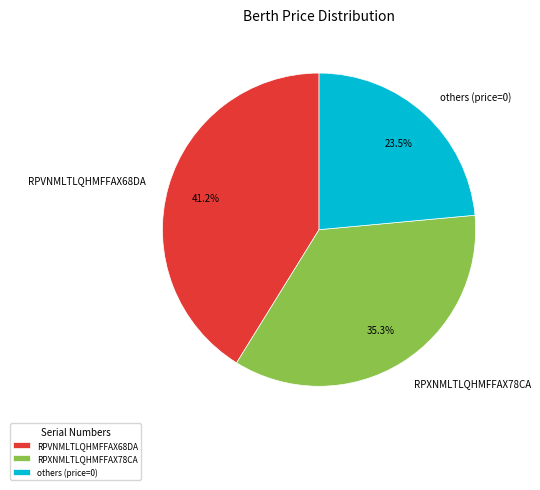

Which category has the smallest portion of the pie?

others (price=0)